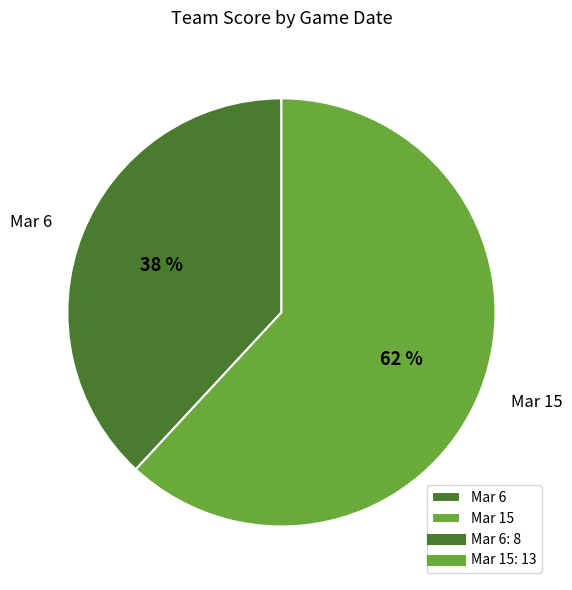

Which has a higher value, Mar 15 or Mar 6?

Mar 15